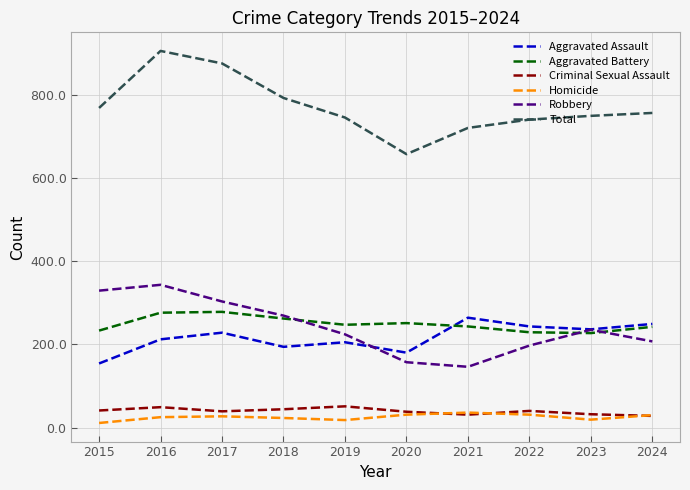

What is the approximate value of Total at 2021, to the nearest 50?

700